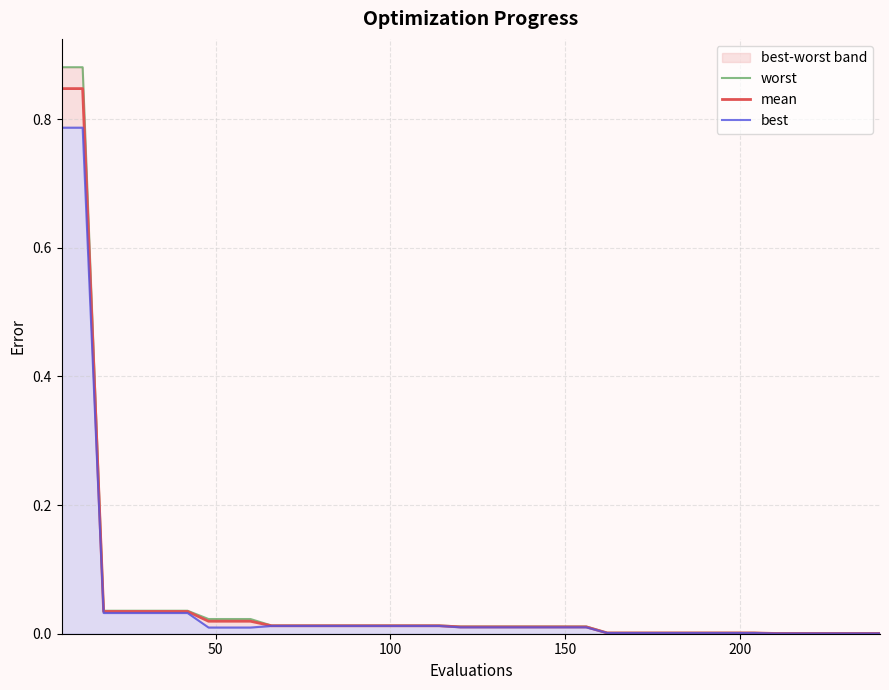

What is the sum of all worst values?

2.2